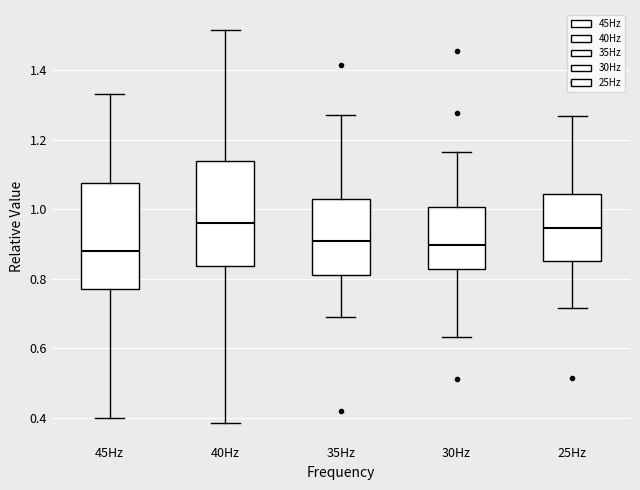

Reading left to right, transcribe this box plot: for each box, give where its median line is, the range the box spans, and where its two whiskers end, as read against the y-axis. The values are not printed on the chart, so give them approximately, as read against the axis.

45Hz: median 0.88, box 0.78 to 1.08, whiskers 0.40 to 1.34
40Hz: median 0.96, box 0.84 to 1.14, whiskers 0.38 to 1.52
35Hz: median 0.90, box 0.82 to 1.02, whiskers 0.68 to 1.28
30Hz: median 0.90, box 0.82 to 1.00, whiskers 0.64 to 1.16
25Hz: median 0.94, box 0.86 to 1.04, whiskers 0.72 to 1.26